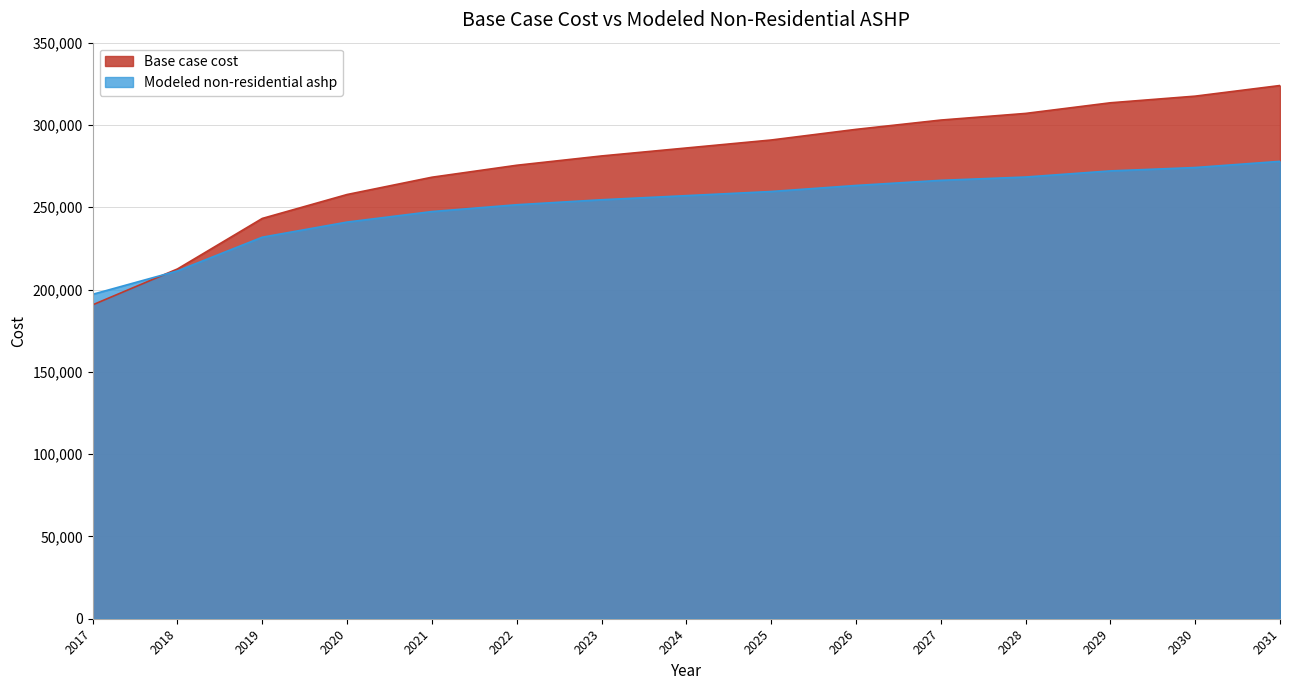

How many data points in Modeled non-residential ashp are above 257054?

8